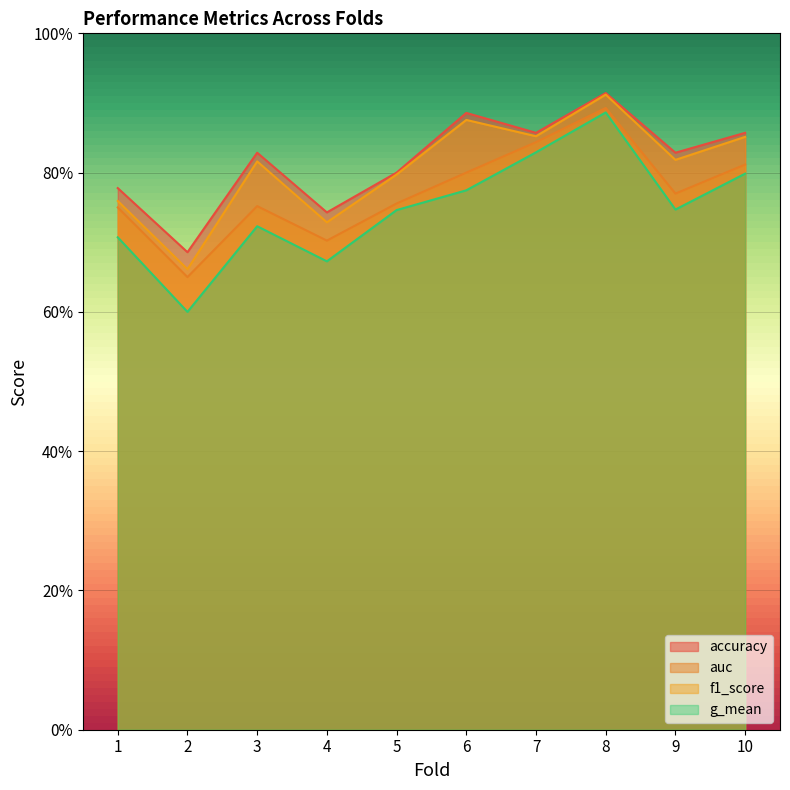

Does the chart display data point markers on the line(s)?

No